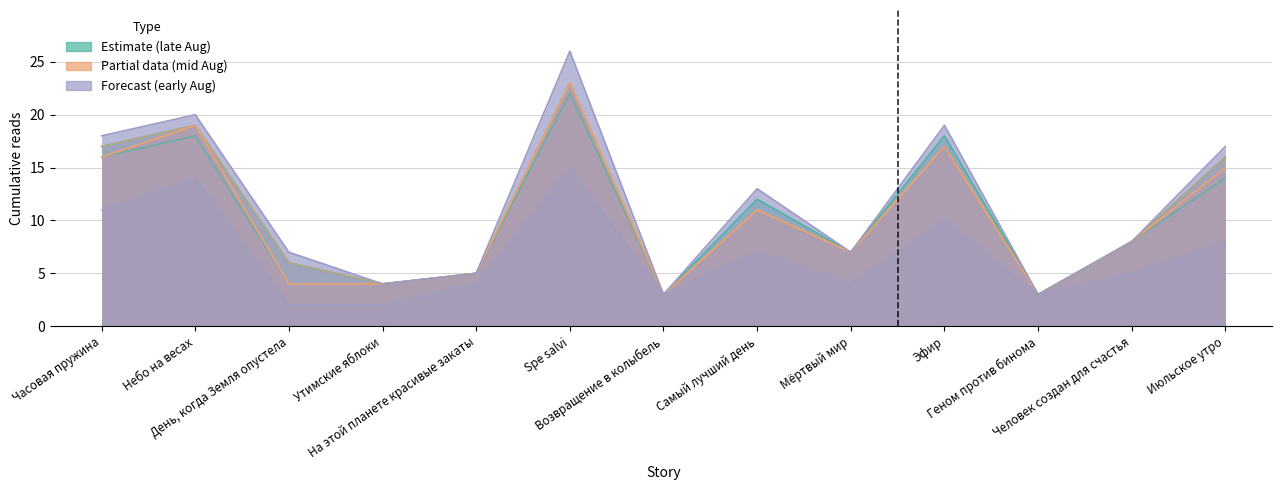

Does the chart display data point markers on the line(s)?

No